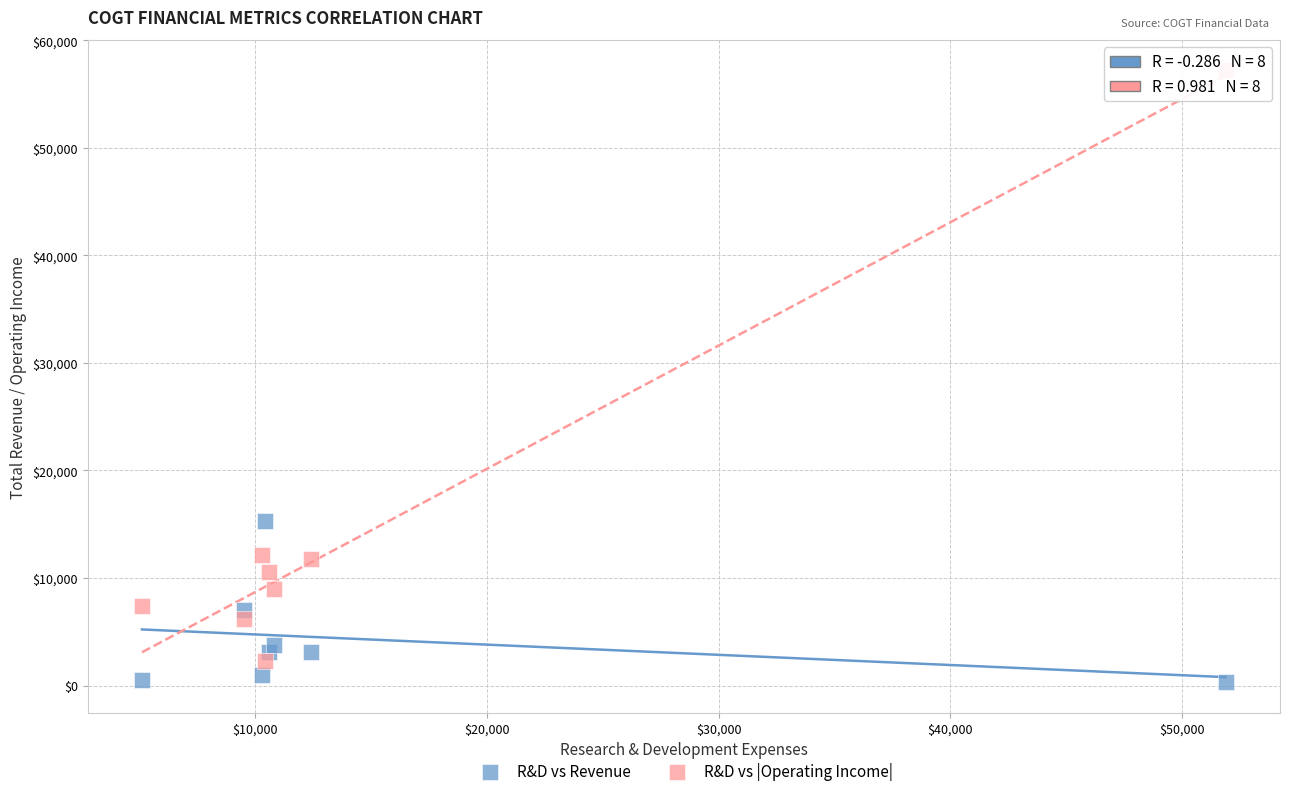

Across all data points, what is the range of X values (max minus min)?

46800